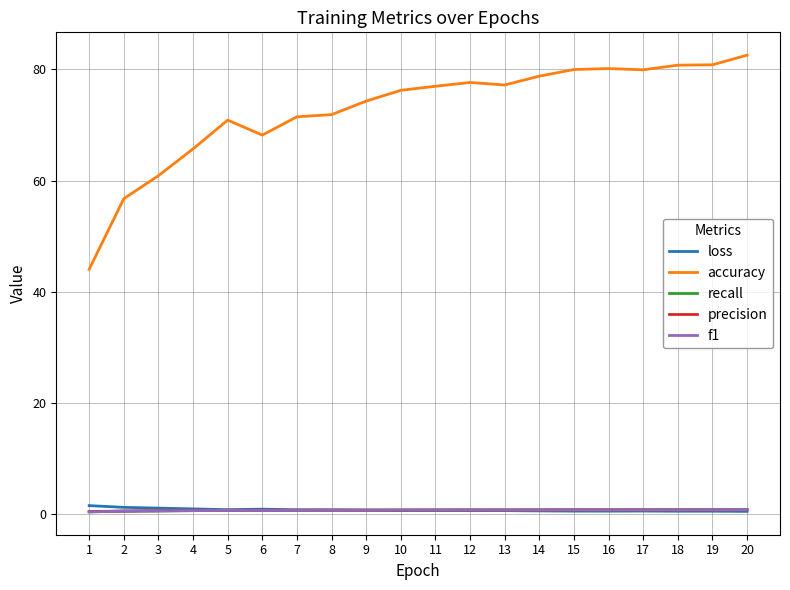

What are all the series names shown in the legend?

loss, accuracy, recall, precision, f1